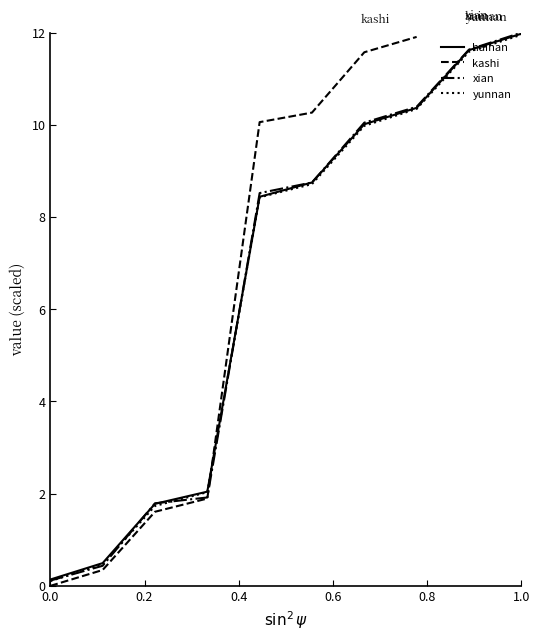

True or false: xian has a value of 3.3 at 1.0.

False